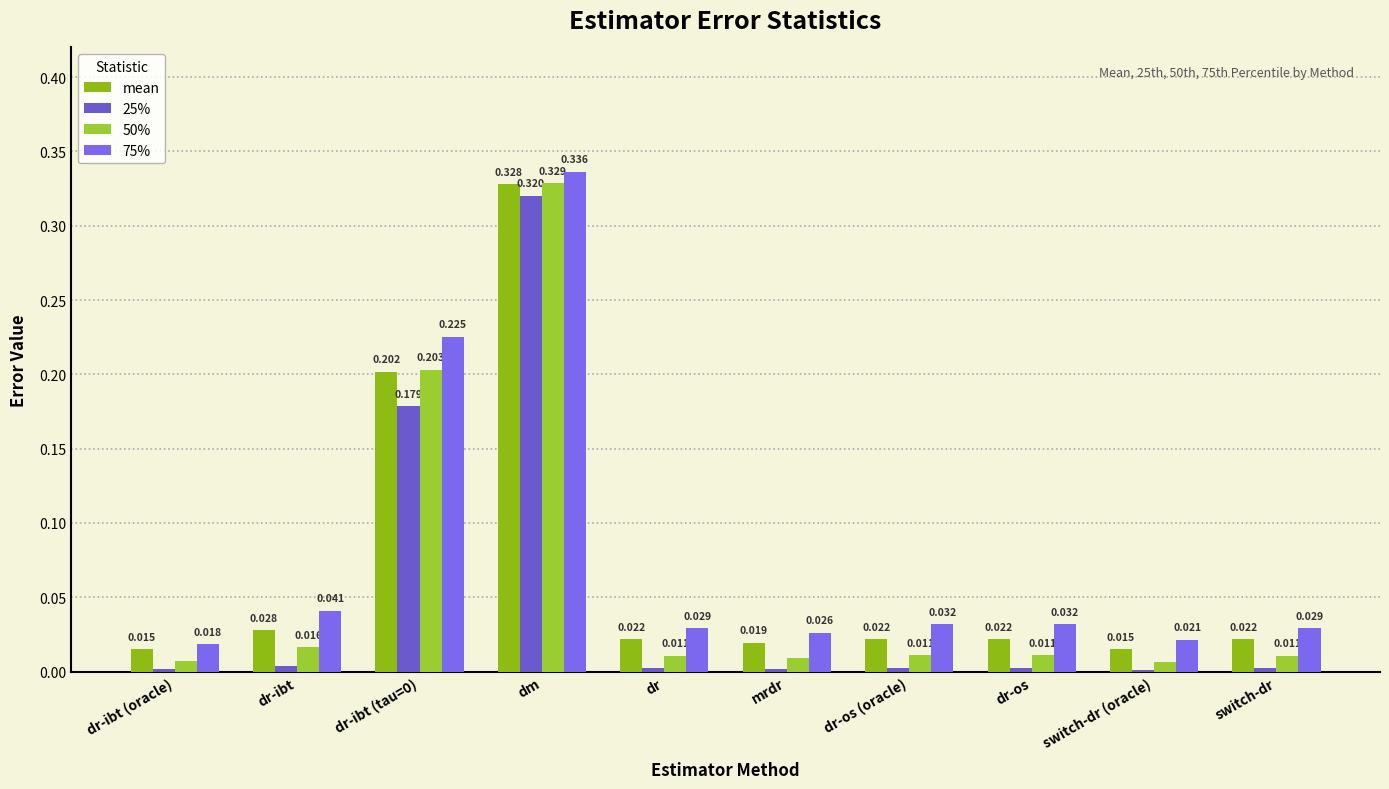

Rank the series by their maximum value, from highest to lowest.

75%, 50%, mean, 25%